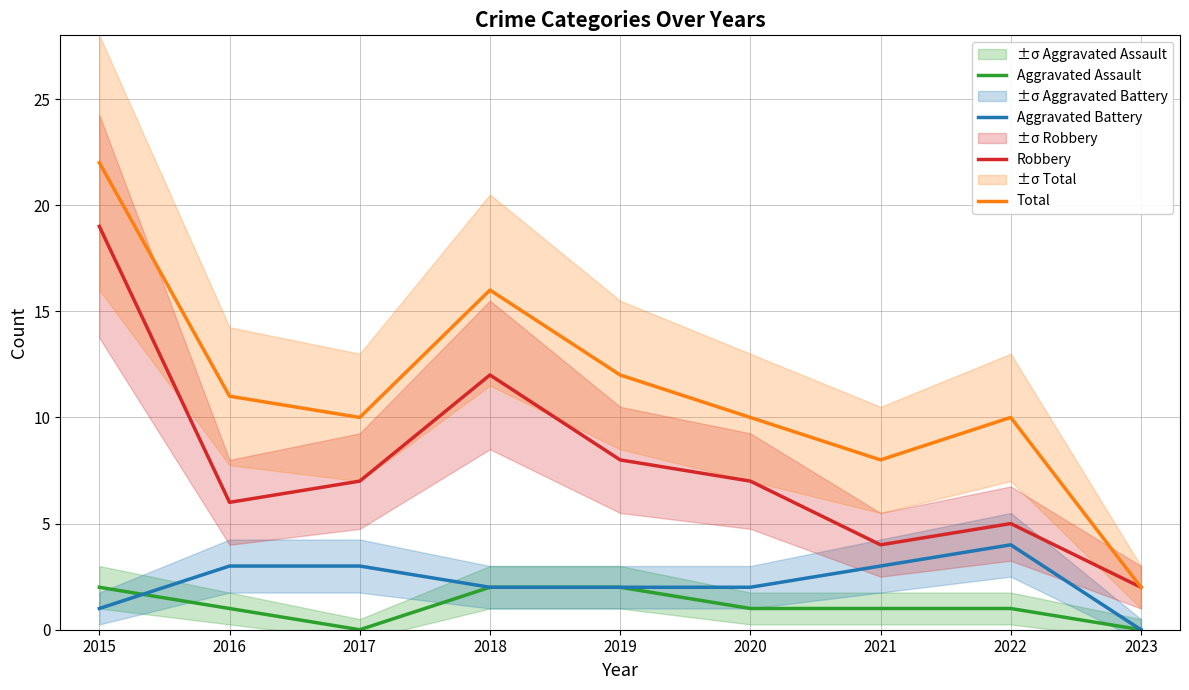

Reading left to right, extract all data points from this chart.

Aggravated Assault: 2	1	0	2	2	1	1	1	0
Aggravated Battery: 1	3	3	2	2	2	3	4	0
Robbery: 19	6	7	12	8	7	4	5	2
Total: 22	11	10	16	12	10	8	10	2